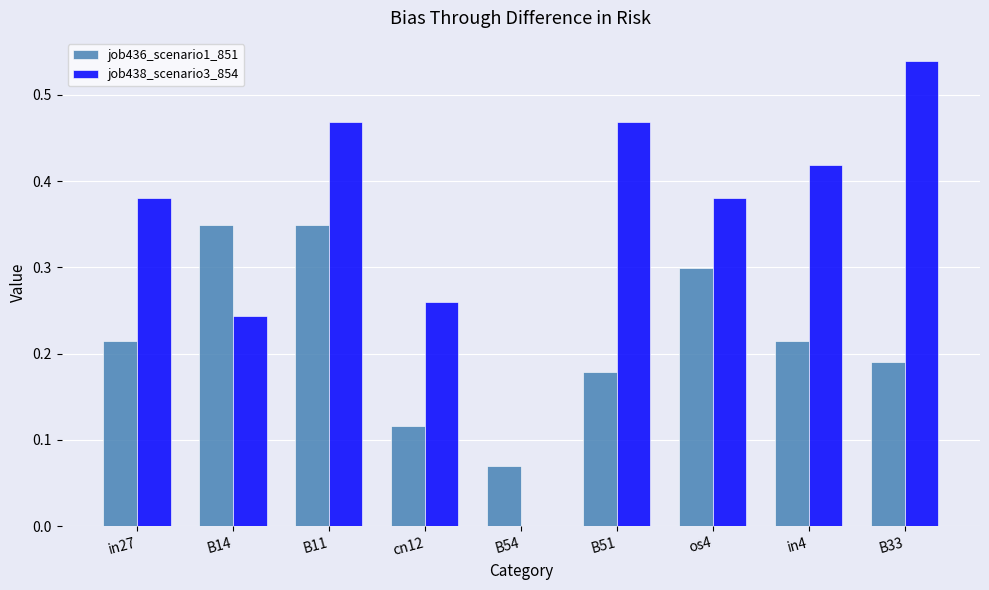

Which category has the highest value in the job438_scenario3_854 series?

B33